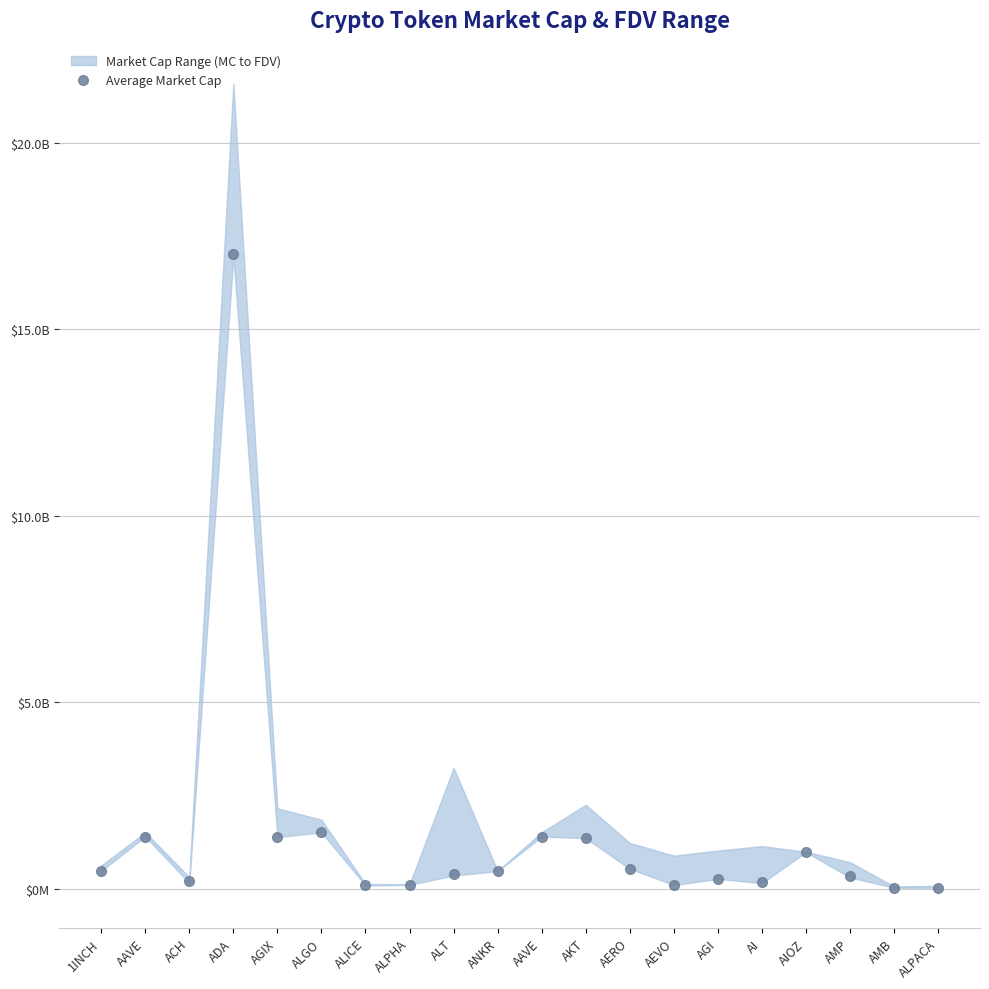

Which has a higher value, ACH or ALPACA?

ACH